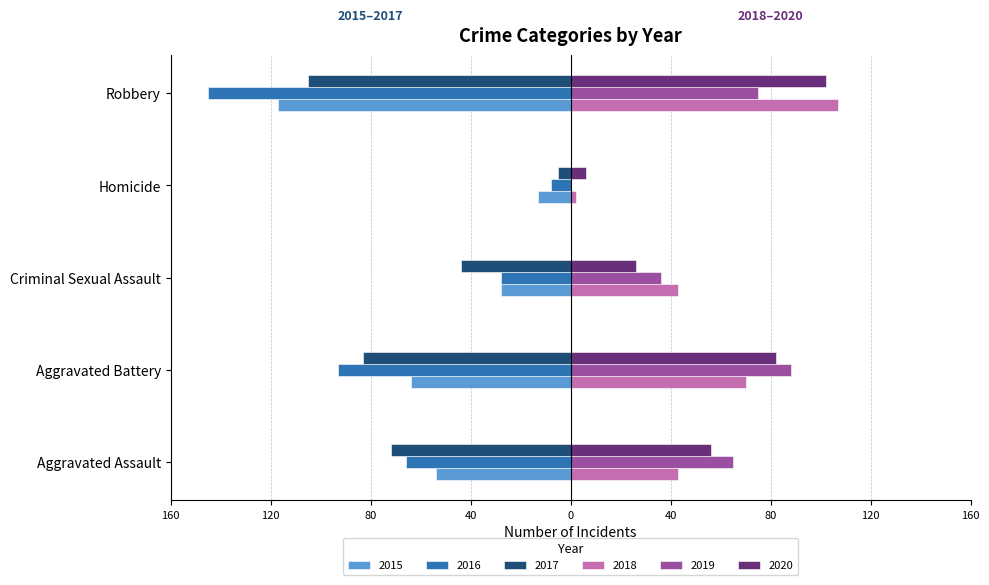

Reading left to right, list all the values displayed in this chart.

2015: Aggravated Assault=-54	Aggravated Battery=-64	Criminal Sexual Assault=-28	Homicide=-13	Robbery=-117
2016: Aggravated Assault=-66	Aggravated Battery=-93	Criminal Sexual Assault=-28	Homicide=-8	Robbery=-145
2017: Aggravated Assault=-72	Aggravated Battery=-83	Criminal Sexual Assault=-44	Homicide=-5	Robbery=-105
2018: Aggravated Assault=43	Aggravated Battery=70	Criminal Sexual Assault=43	Homicide=2	Robbery=107
2019: Aggravated Assault=65	Aggravated Battery=88	Criminal Sexual Assault=36	Homicide=0	Robbery=75
2020: Aggravated Assault=56	Aggravated Battery=82	Criminal Sexual Assault=26	Homicide=6	Robbery=102